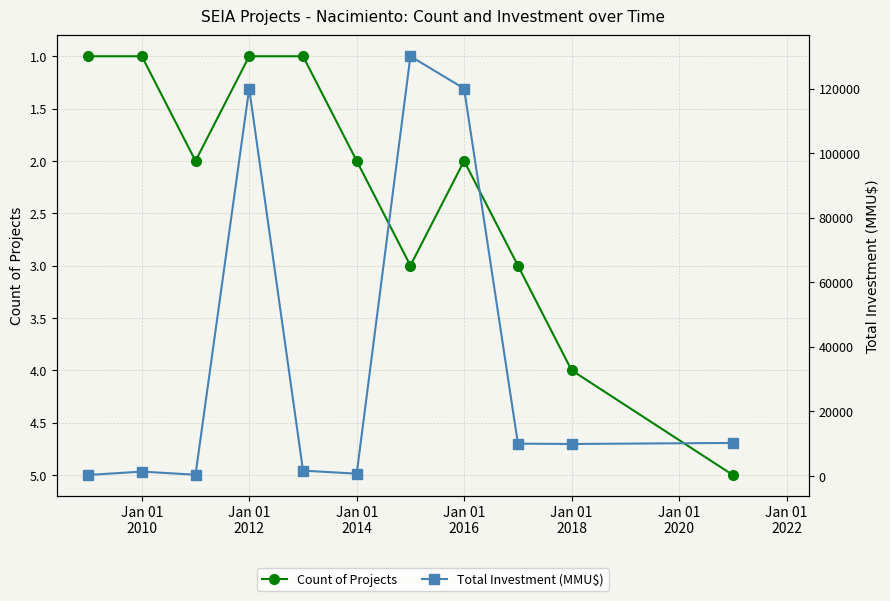

In Count of Projects, how many points are higher than both neighbors (excluding endpoints)?

2